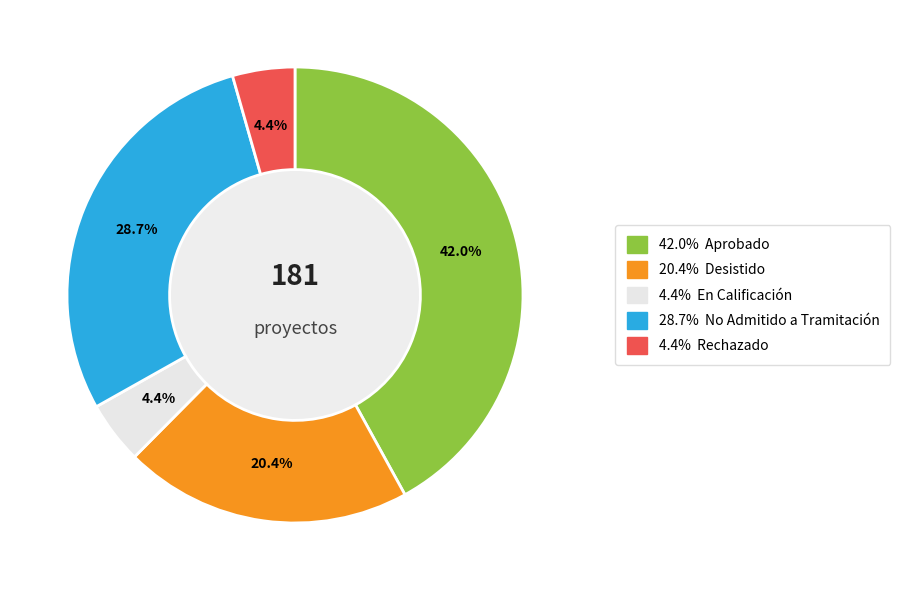

Count the number of slices in the pie.

5